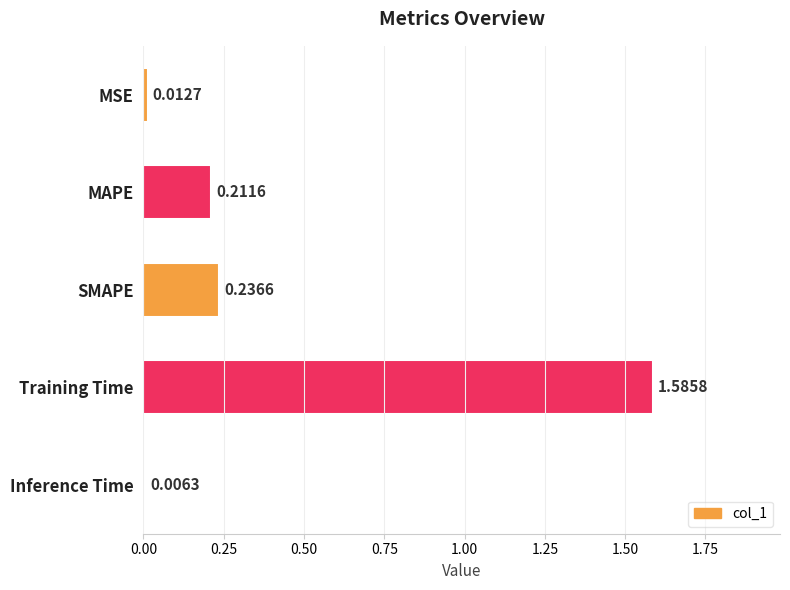

What is the change in value from Training Time to Inference Time?

-1.6